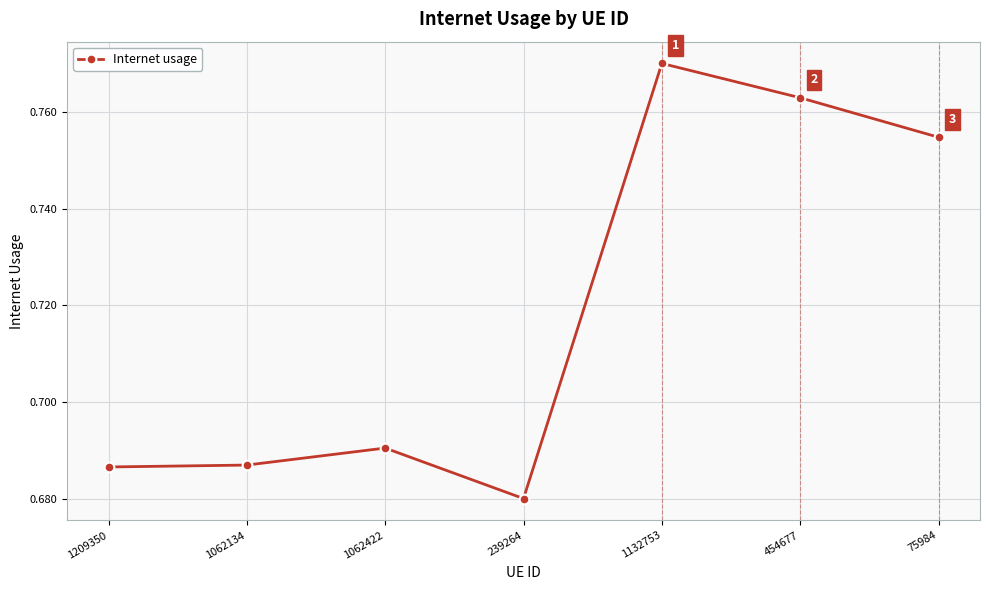

Between 1062422 and 75984, which is larger?

75984